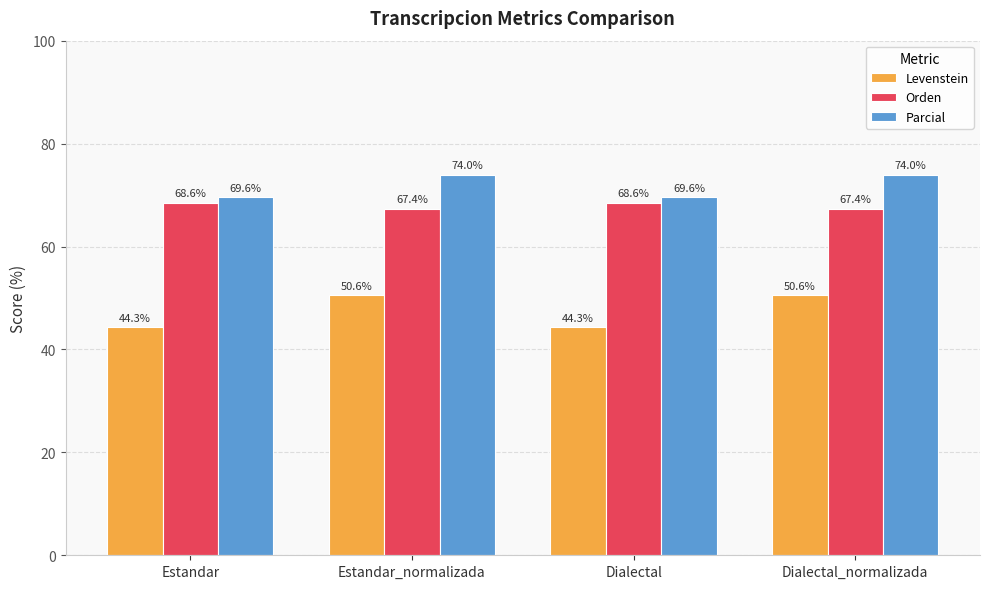

The value of Levenstein at Dialectal is 74.5. True or false?

False